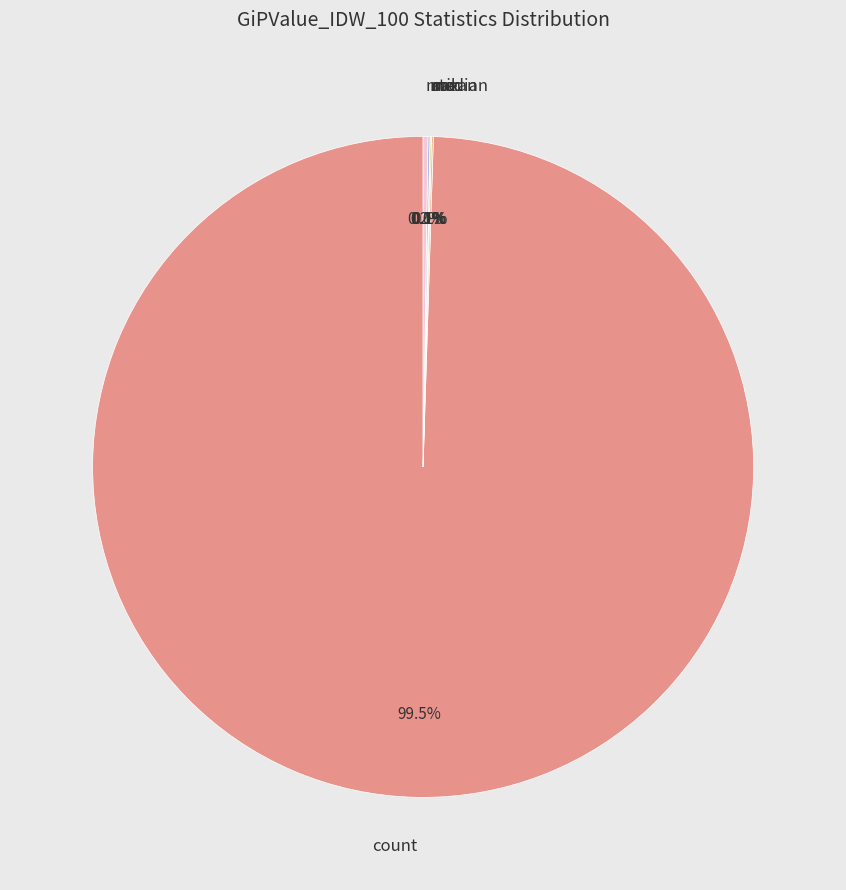

Does any single category account for the majority?

Yes